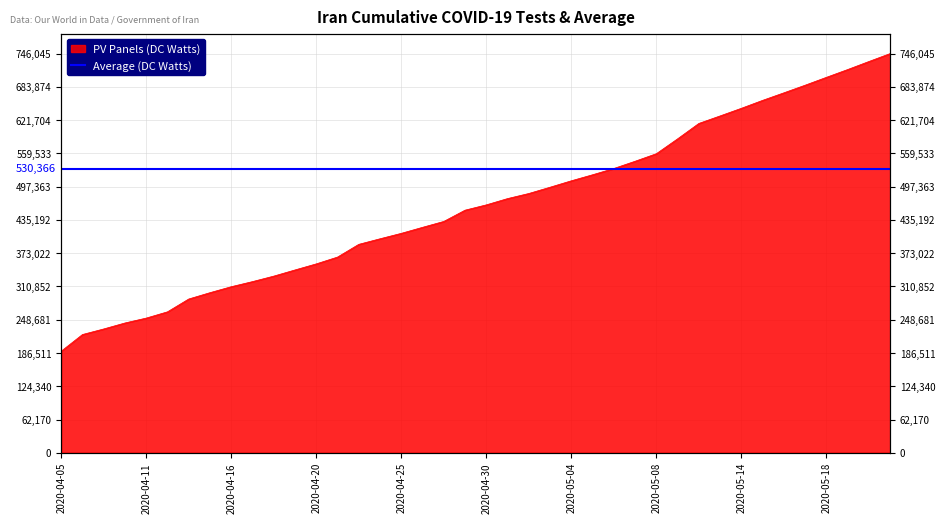

Between 2020-04-10 and 2020-04-09, which is larger?

2020-04-10